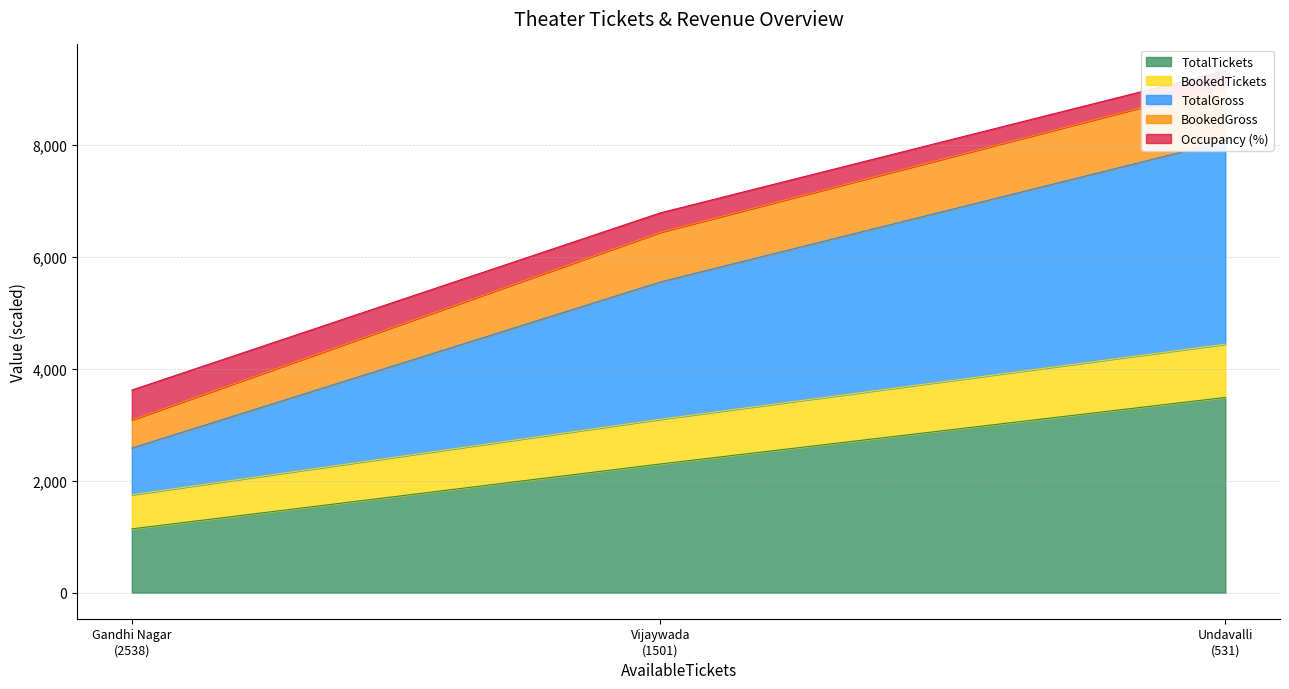

How many values in the TotalTickets series are below 2300?

1